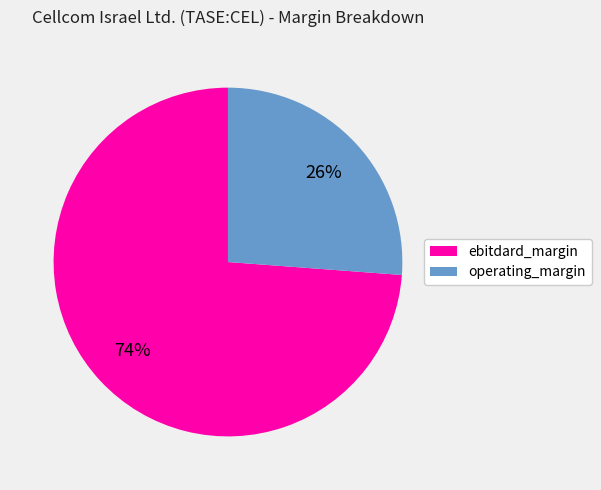

Between operating_margin and ebitdard_margin, which is larger?

ebitdard_margin